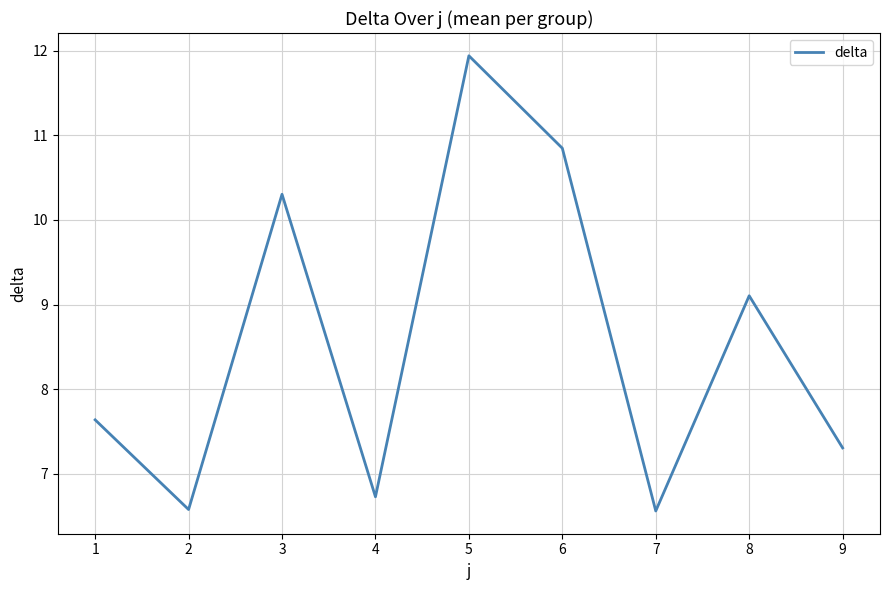

What is the average value?

8.6